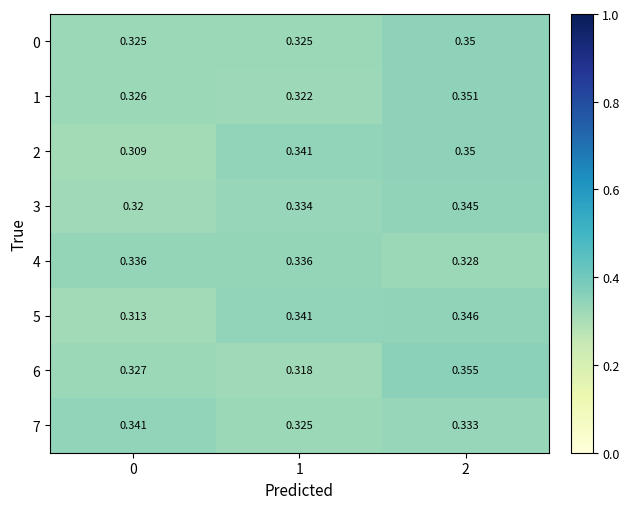

Is the value of 2 at 1 greater than the value of 0 at 1?

Yes